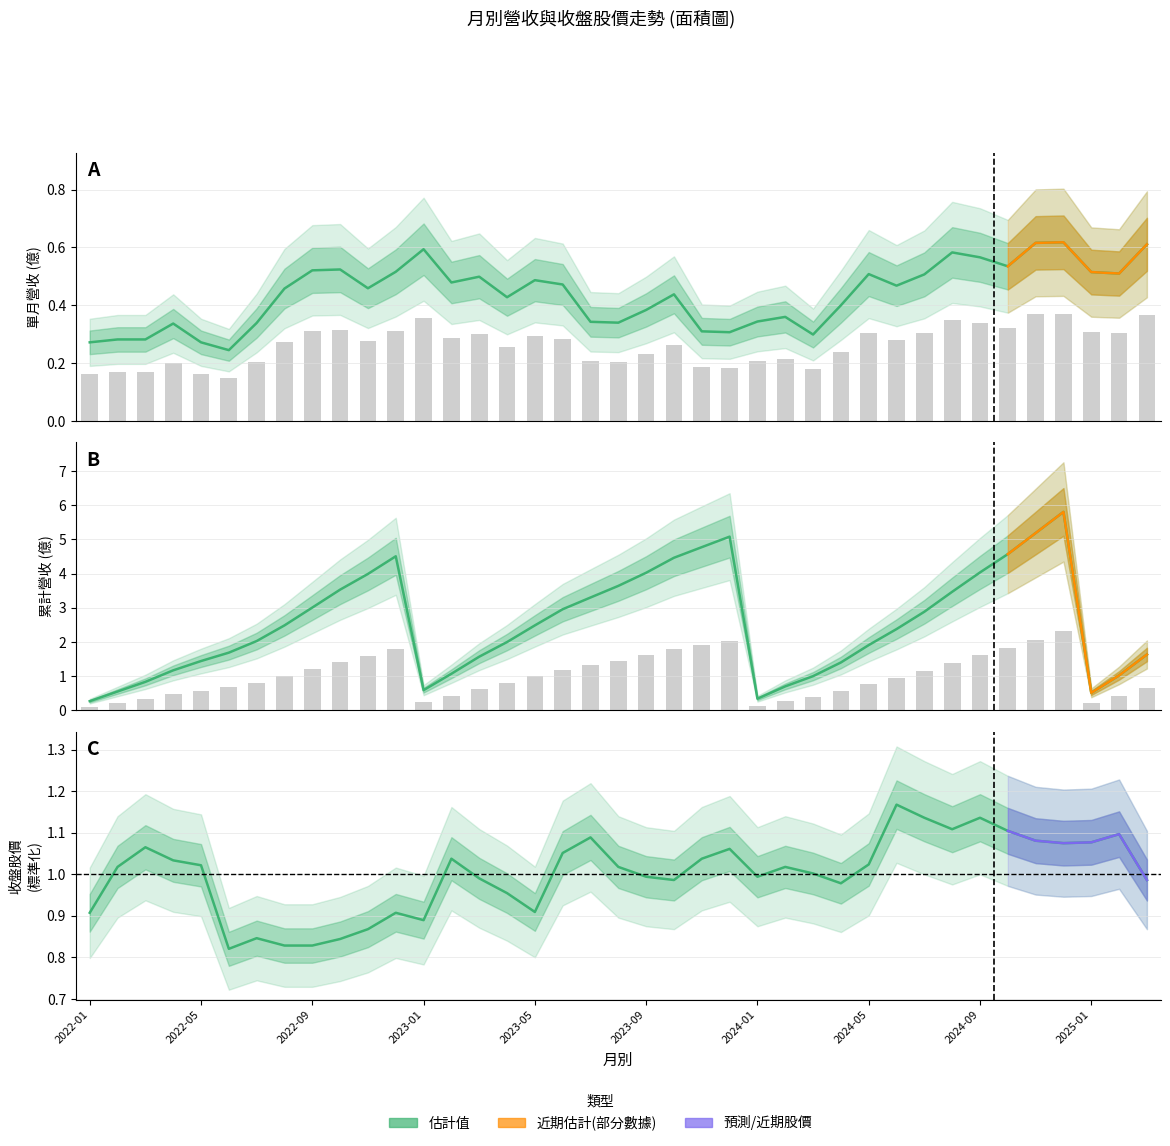

What is the sum of all 累計營收(億) values?

98.4